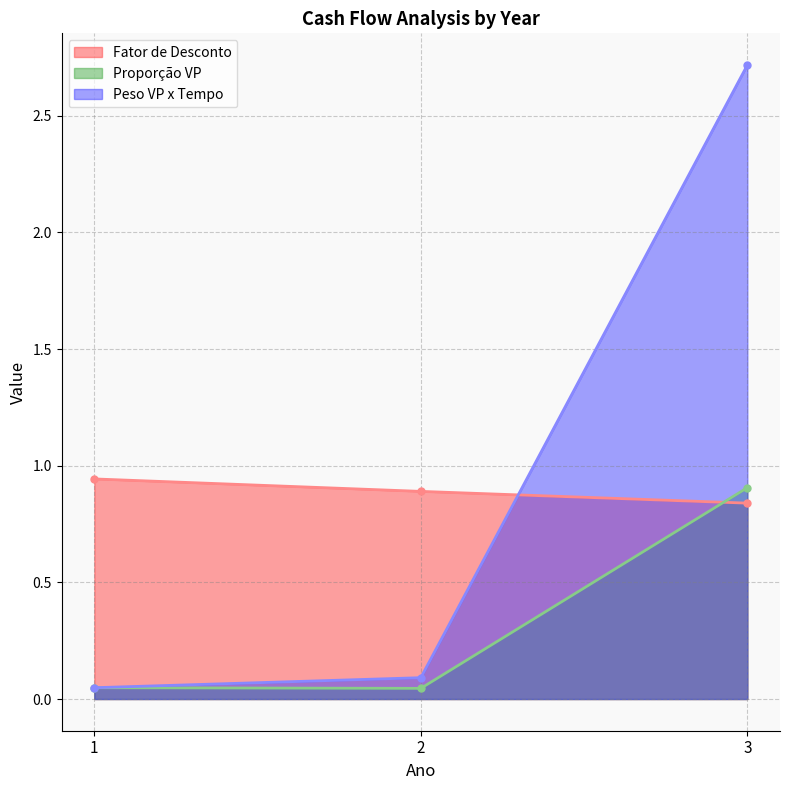

Rank the series by their maximum value, from lowest to highest.

Proporção VP, Fator de Desconto, Peso VP x Tempo